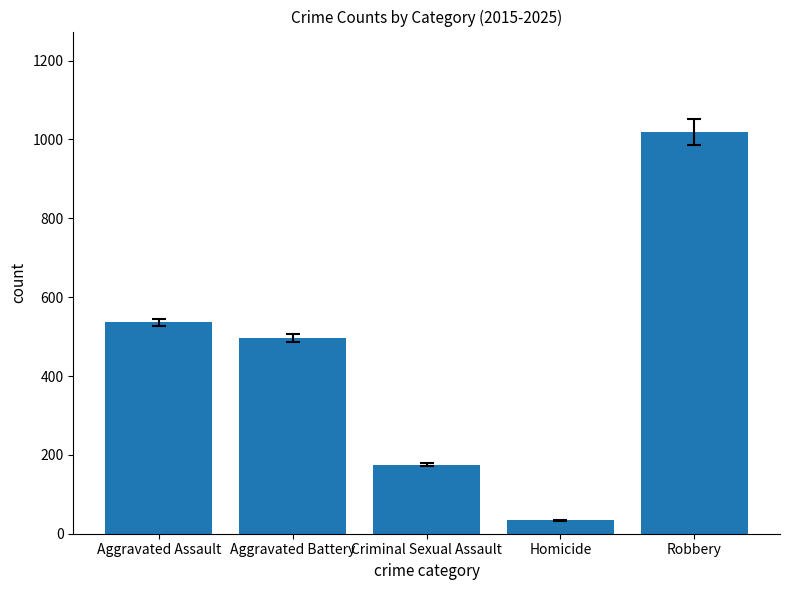

What position from the left is Homicide?

4